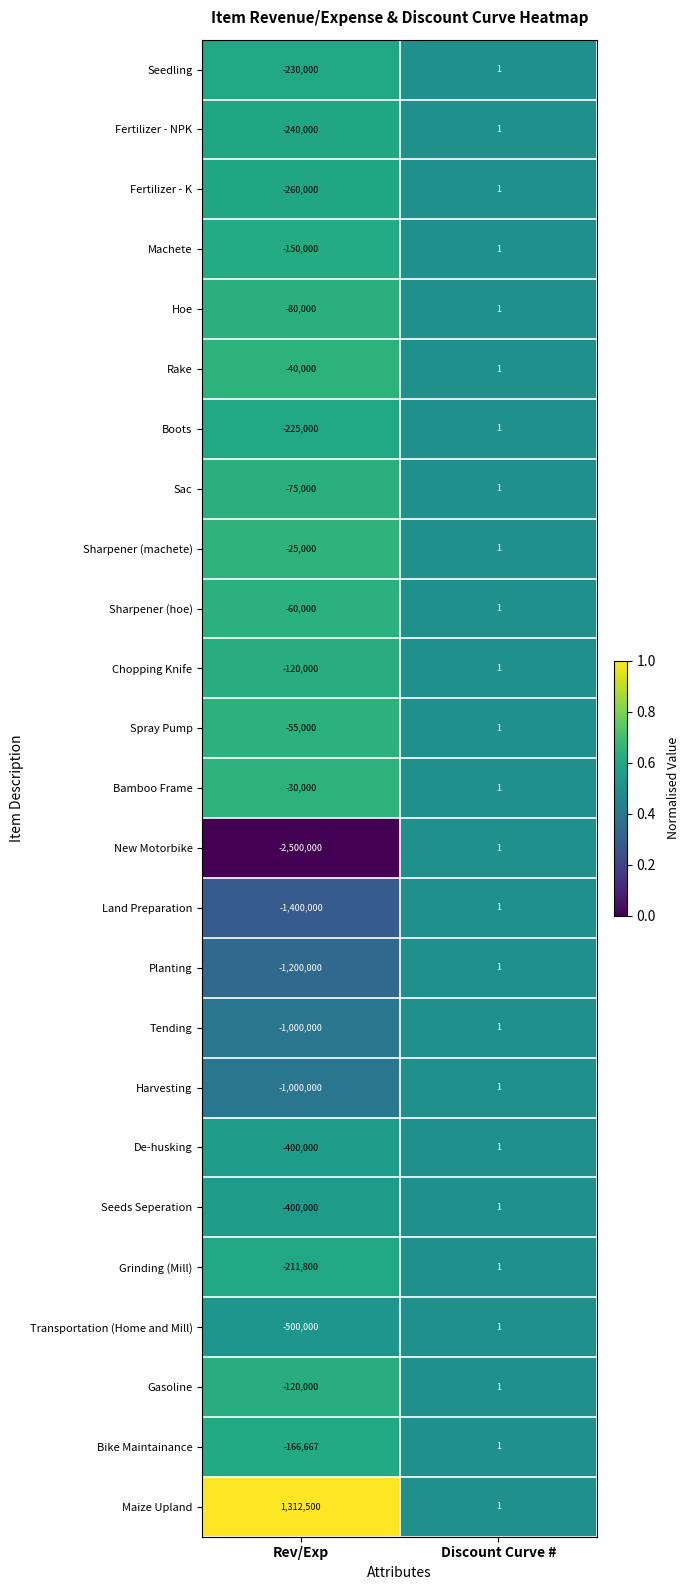

What is the total value across all series at Rev/Exp?

-9175967